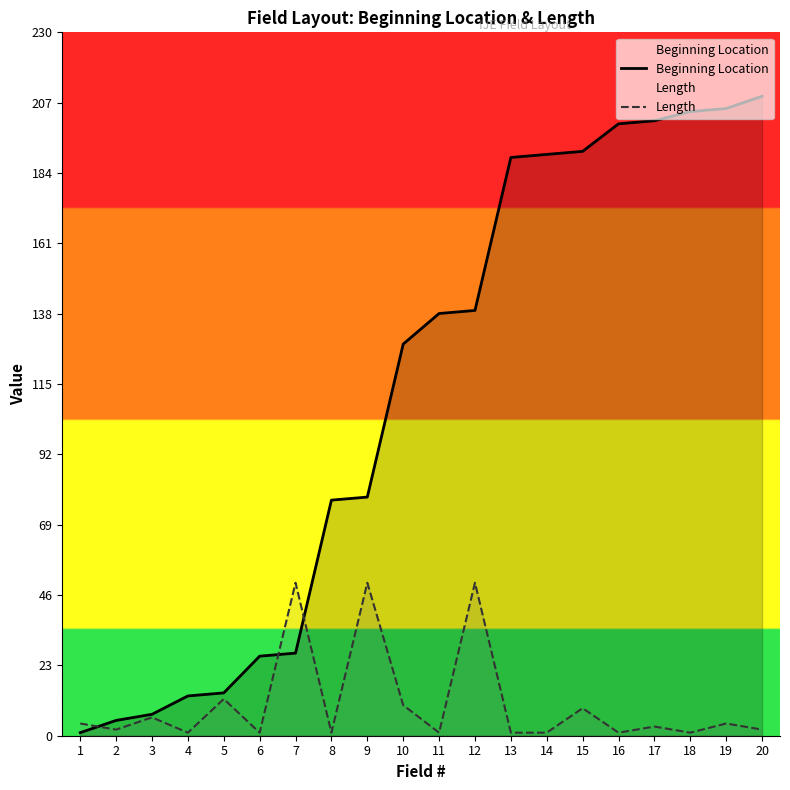

Rank the series at 18 from lowest to highest value.

Length, Beginning Location